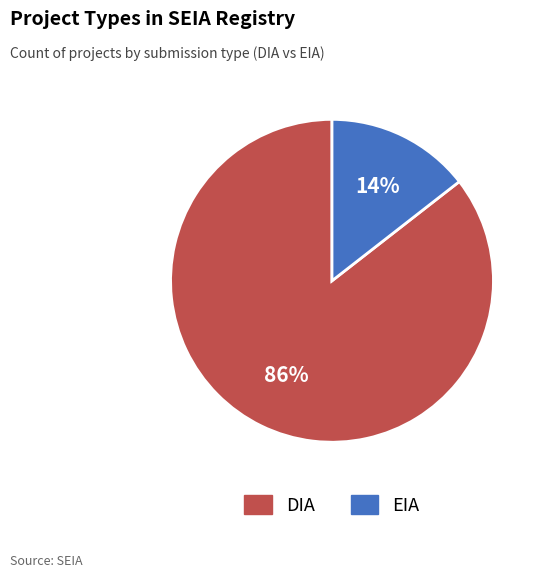

What percentage is the EIA slice, to the nearest percent?

14%